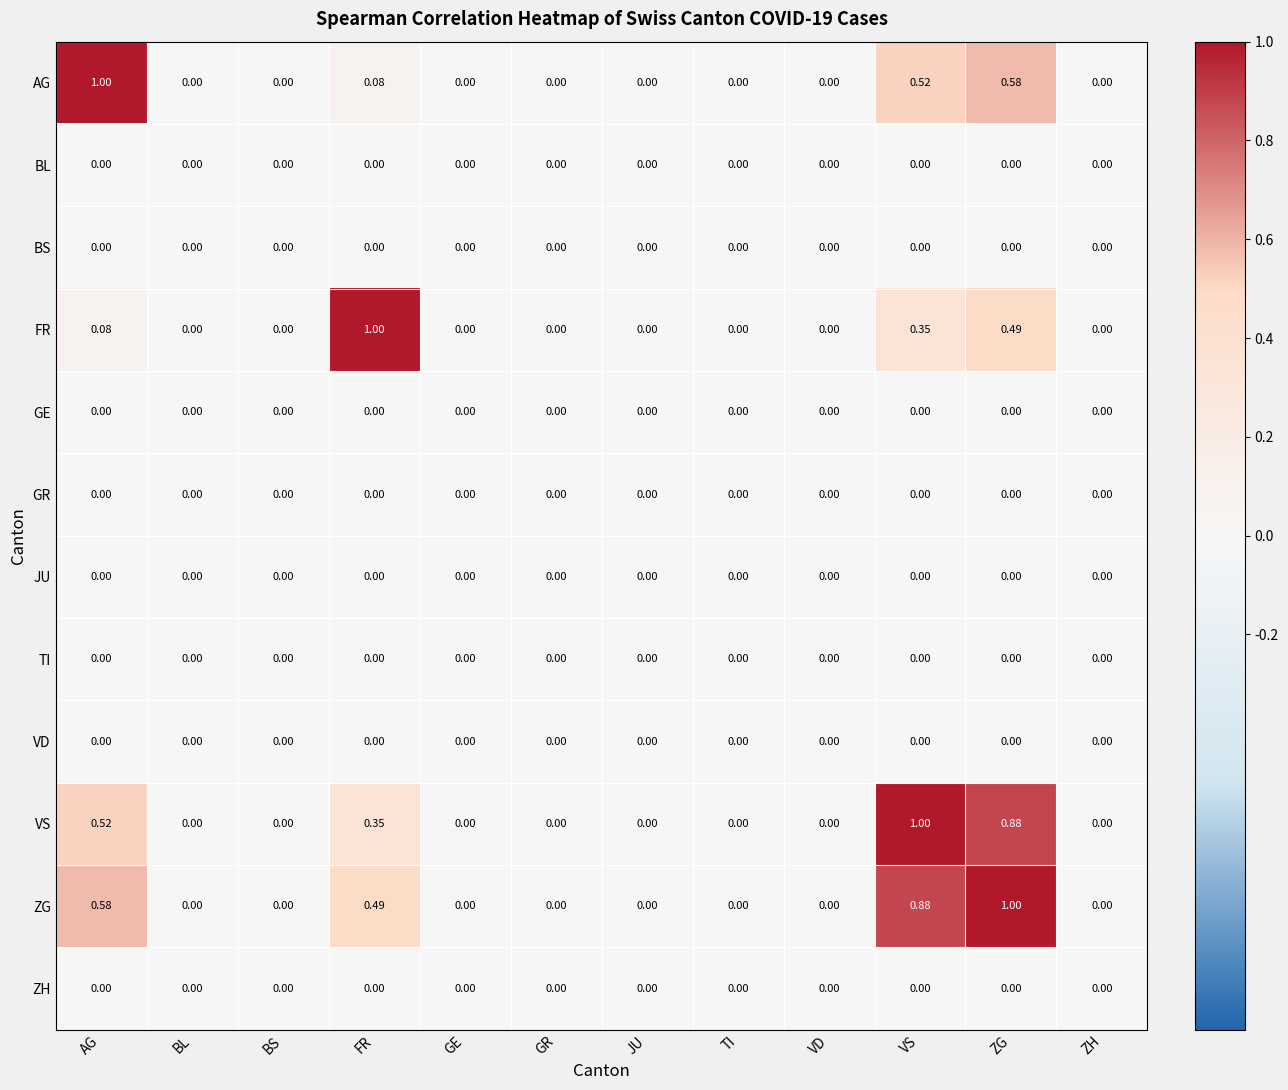

At which label does VS reach its peak?

VS